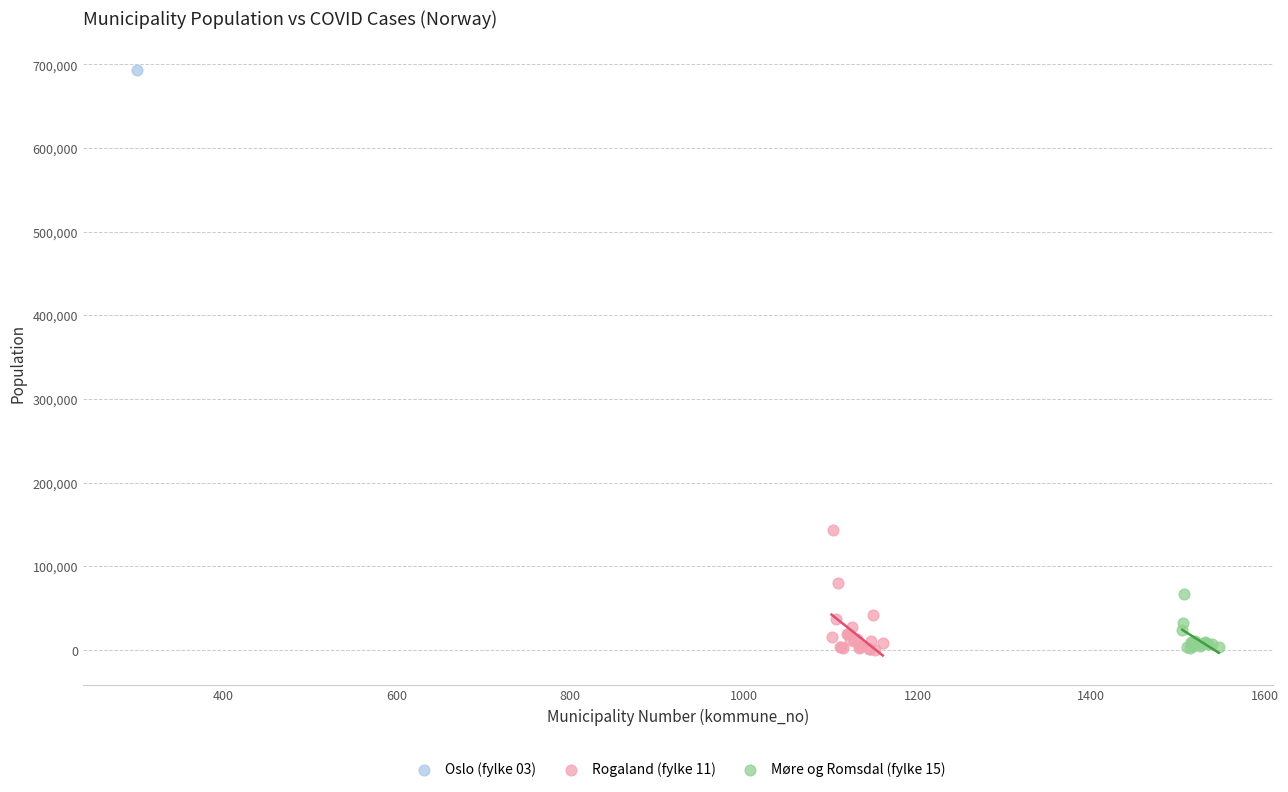

Which series contains the highest Y value?

Oslo (fylke 03)